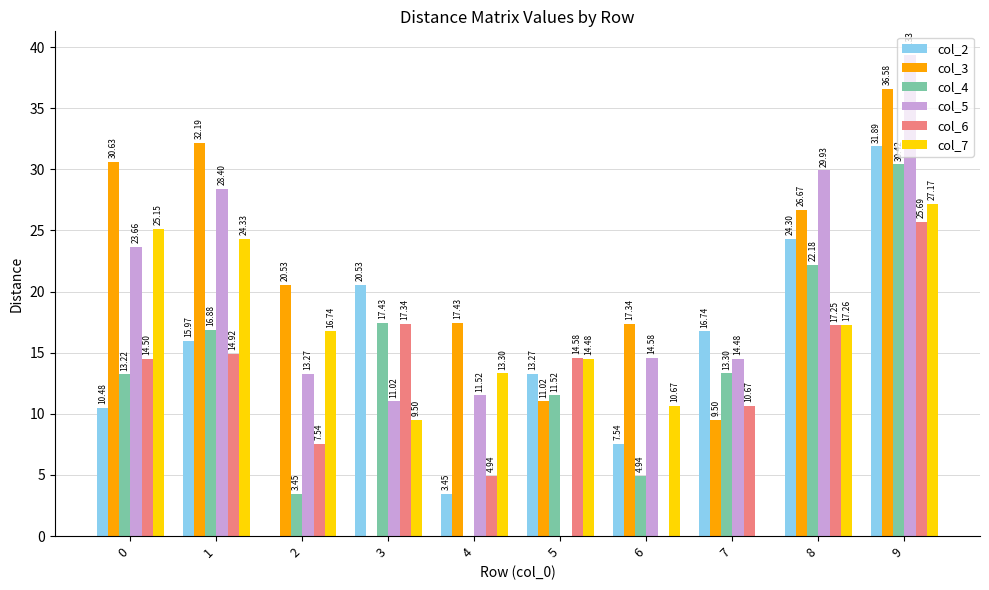

The col_6 series shows 14.5 at 0. True or false?

True